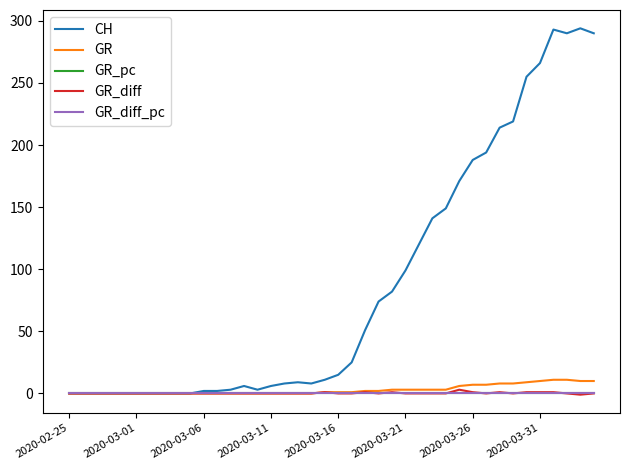

What is the difference between the maximum and minimum values in the CH series?

294.0